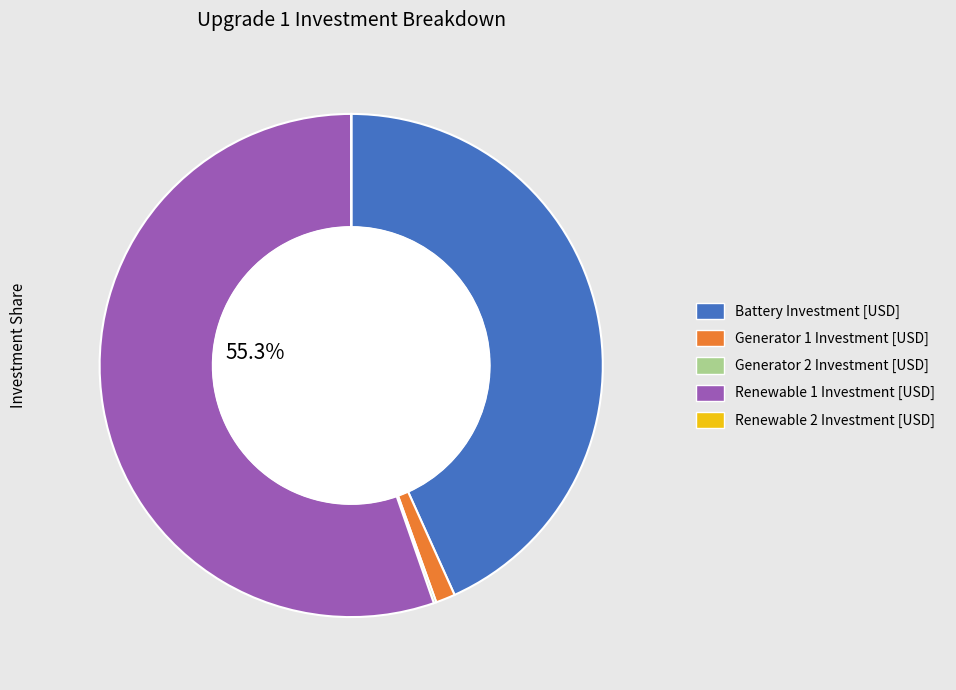

Which slice represents more than half of the pie?

Renewable 1 Investment [USD]